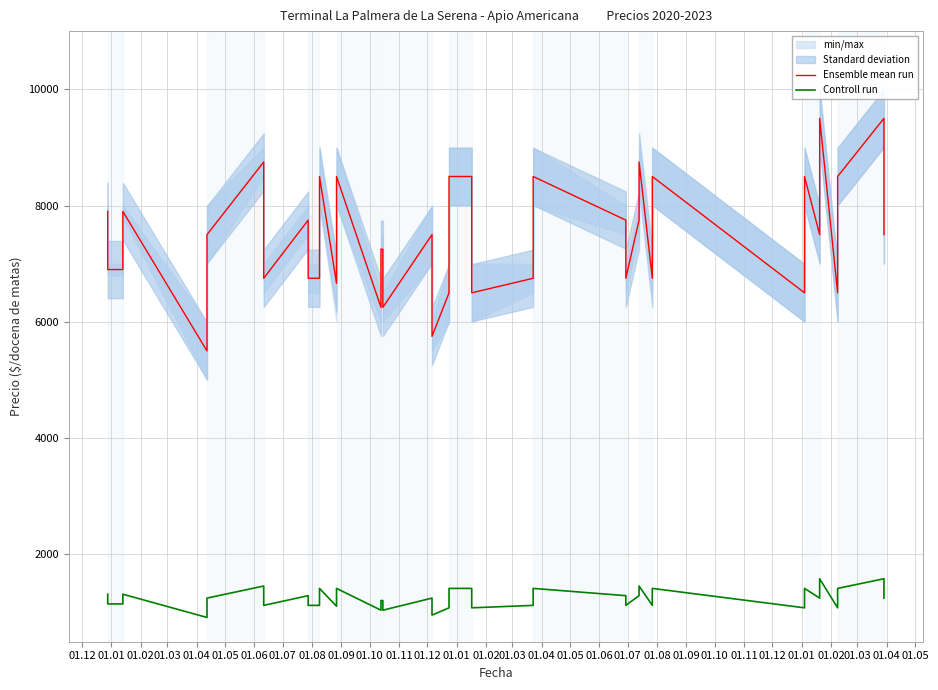

True or false: Ensemble mean run has a value of 4169 at 01.11.

False